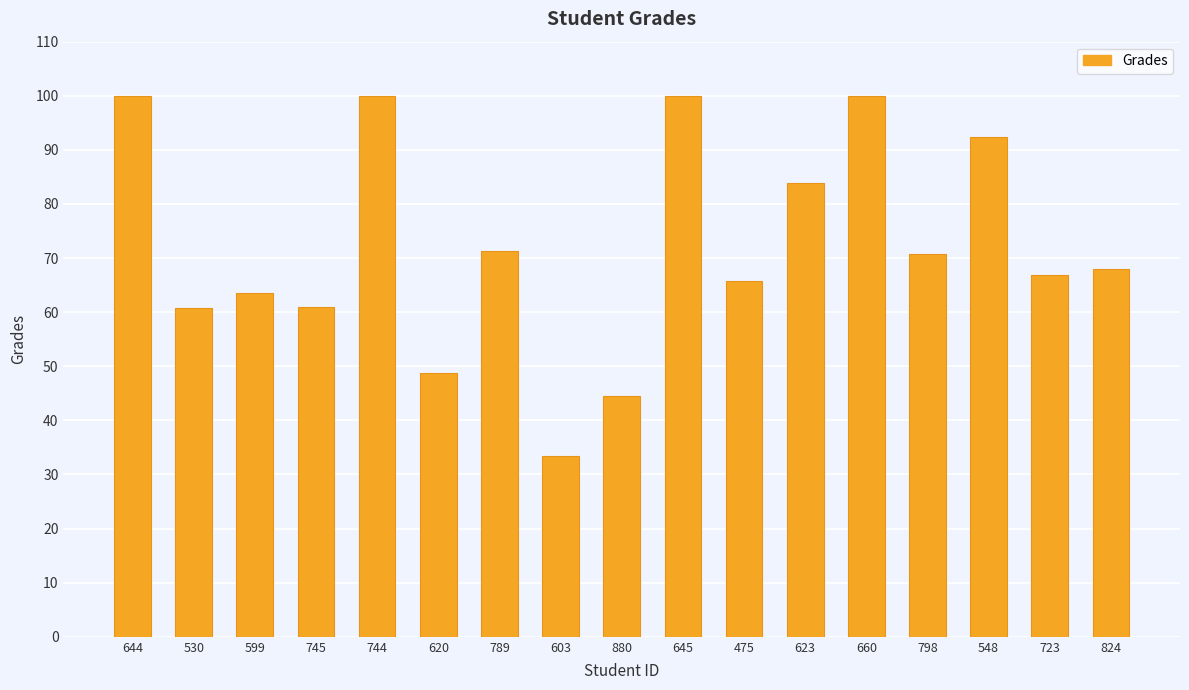

What is the label of the 4th bar from the right?

798